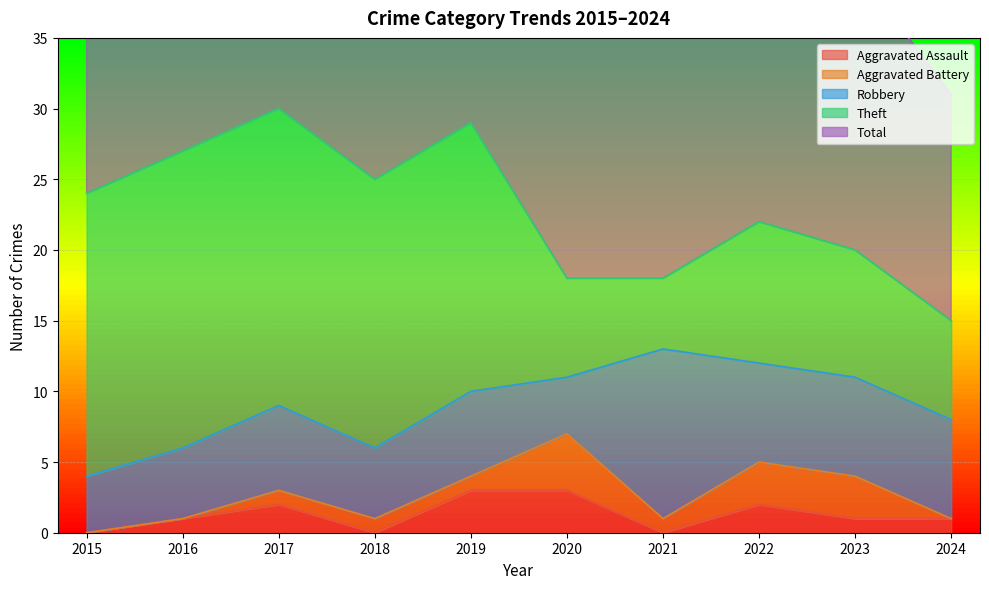

What is the sum of all Theft values?

138